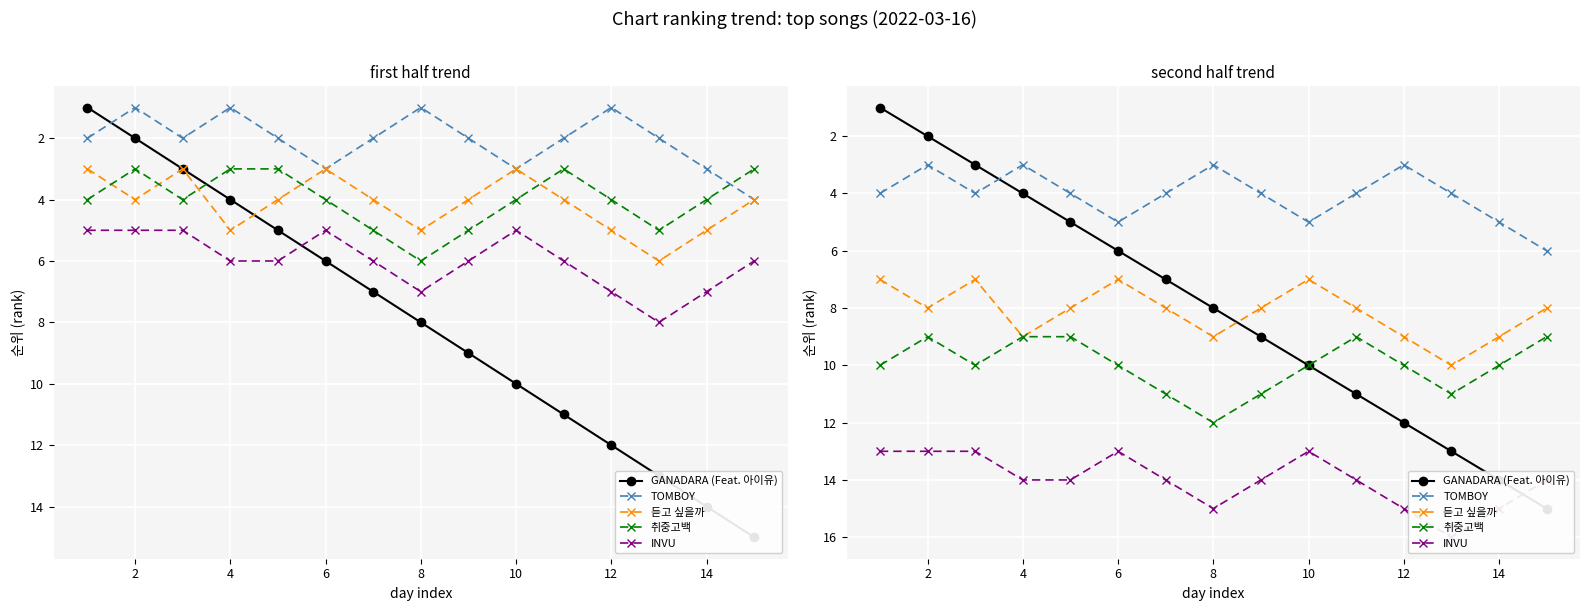

Reading right to left, transcribe all the data shown in this chart.

GANADARA (Feat. 아이유): 15	14	13	12	11	10	9	8	7	6	5	4	3	2	1
TOMBOY: 6	5	4	3	4	5	4	3	4	5	4	3	4	3	4
듣고 싶을까: 8	9	10	9	8	7	8	9	8	7	8	9	7	8	7
취중고백: 9	10	11	10	9	10	11	12	11	10	9	9	10	9	10
INVU: 14	15	16	15	14	13	14	15	14	13	14	14	13	13	13